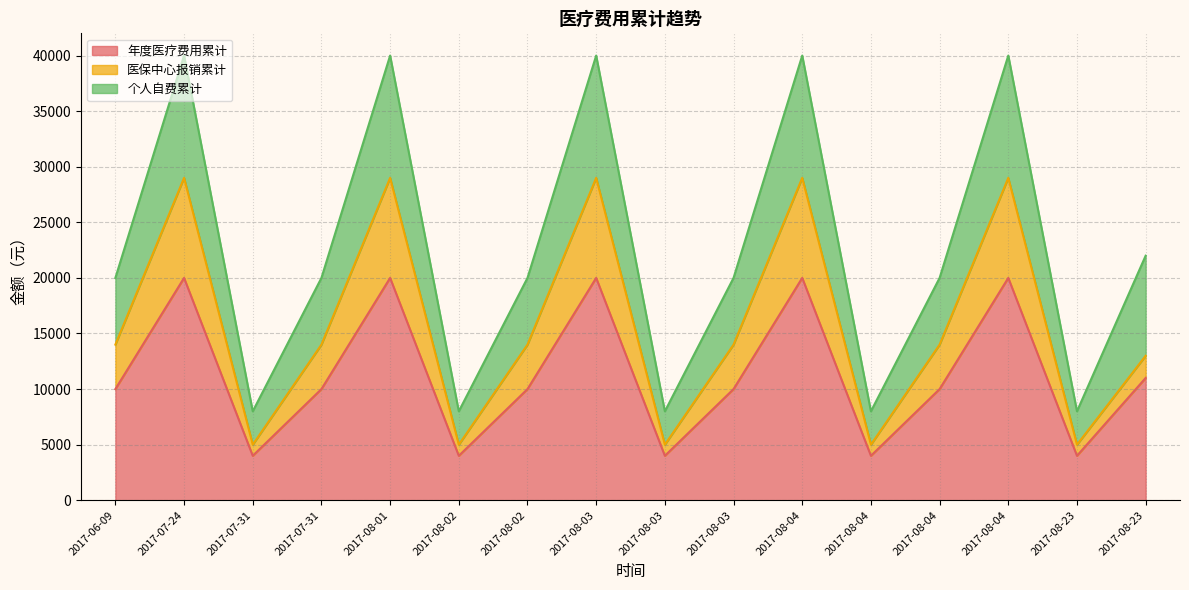

How many interior local peaks does the 医保中心报销累计 series have?

5